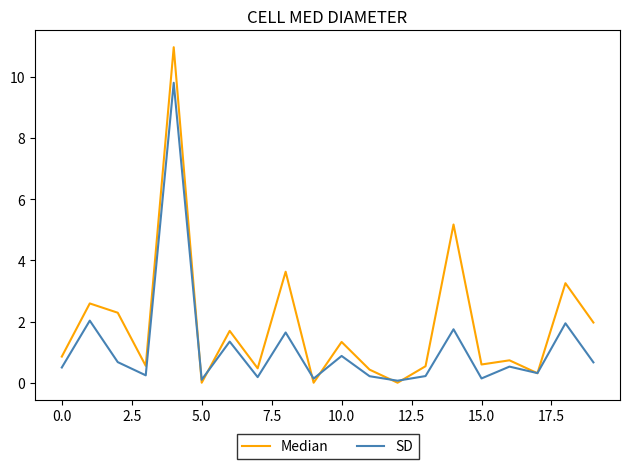

What is the greatest value displayed?

11.0